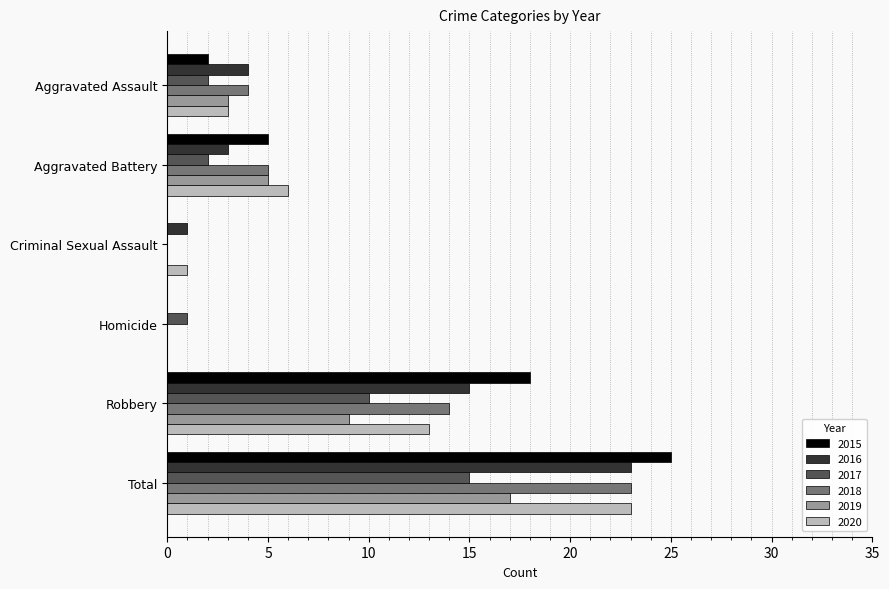

At which category is the sum across all series the highest?

Total